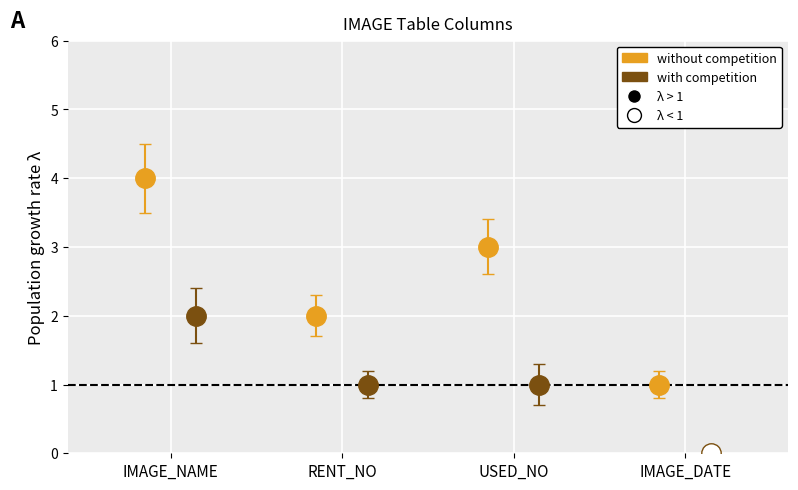

What is the change in value from RENT_NO to USED_NO?

+1